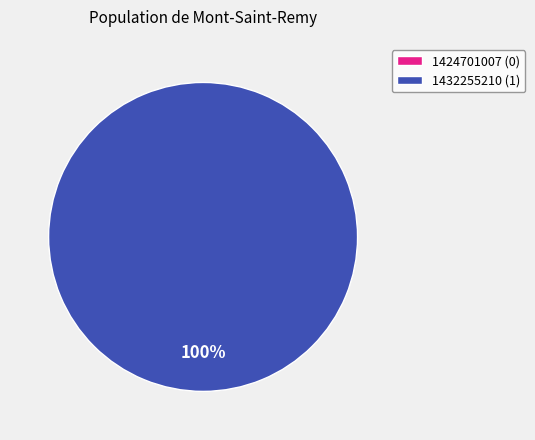

The 1424701007 slice represents 0% of the pie. True or false?

True